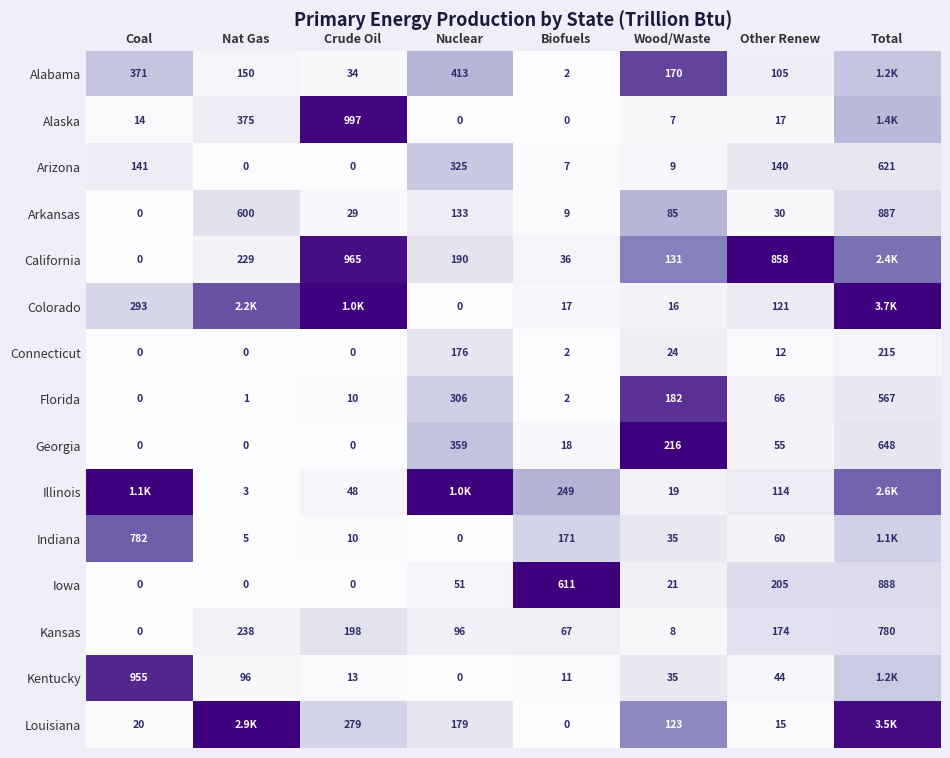

The value of Georgia at Crude Oil is 0.0. True or false?

True